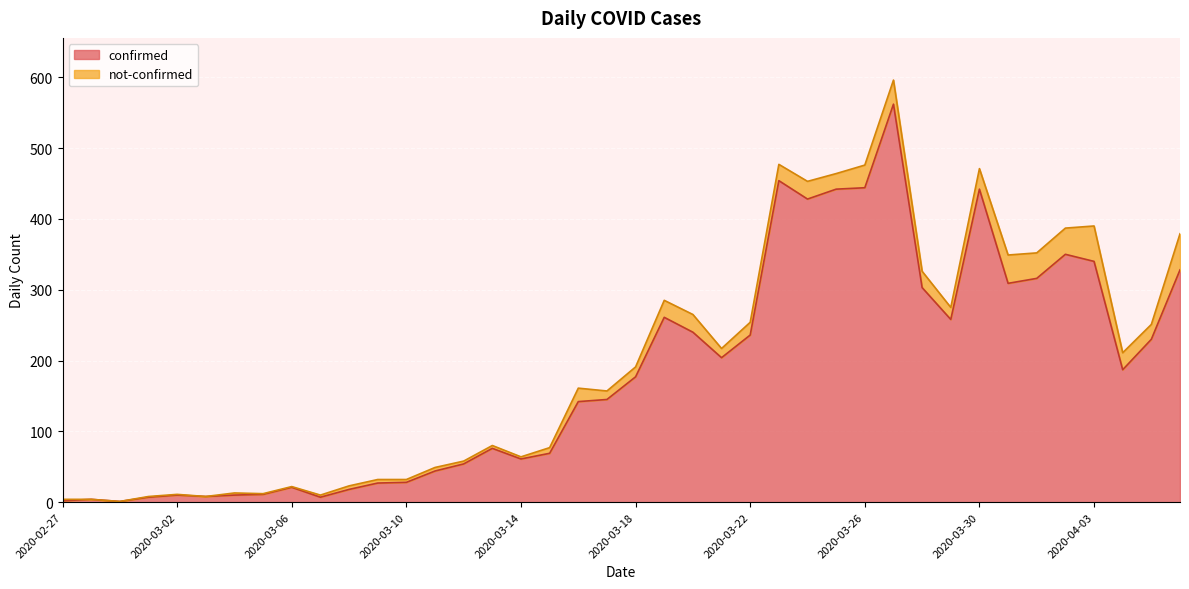

The value at 2020-03-06 is 12. True or false?

False